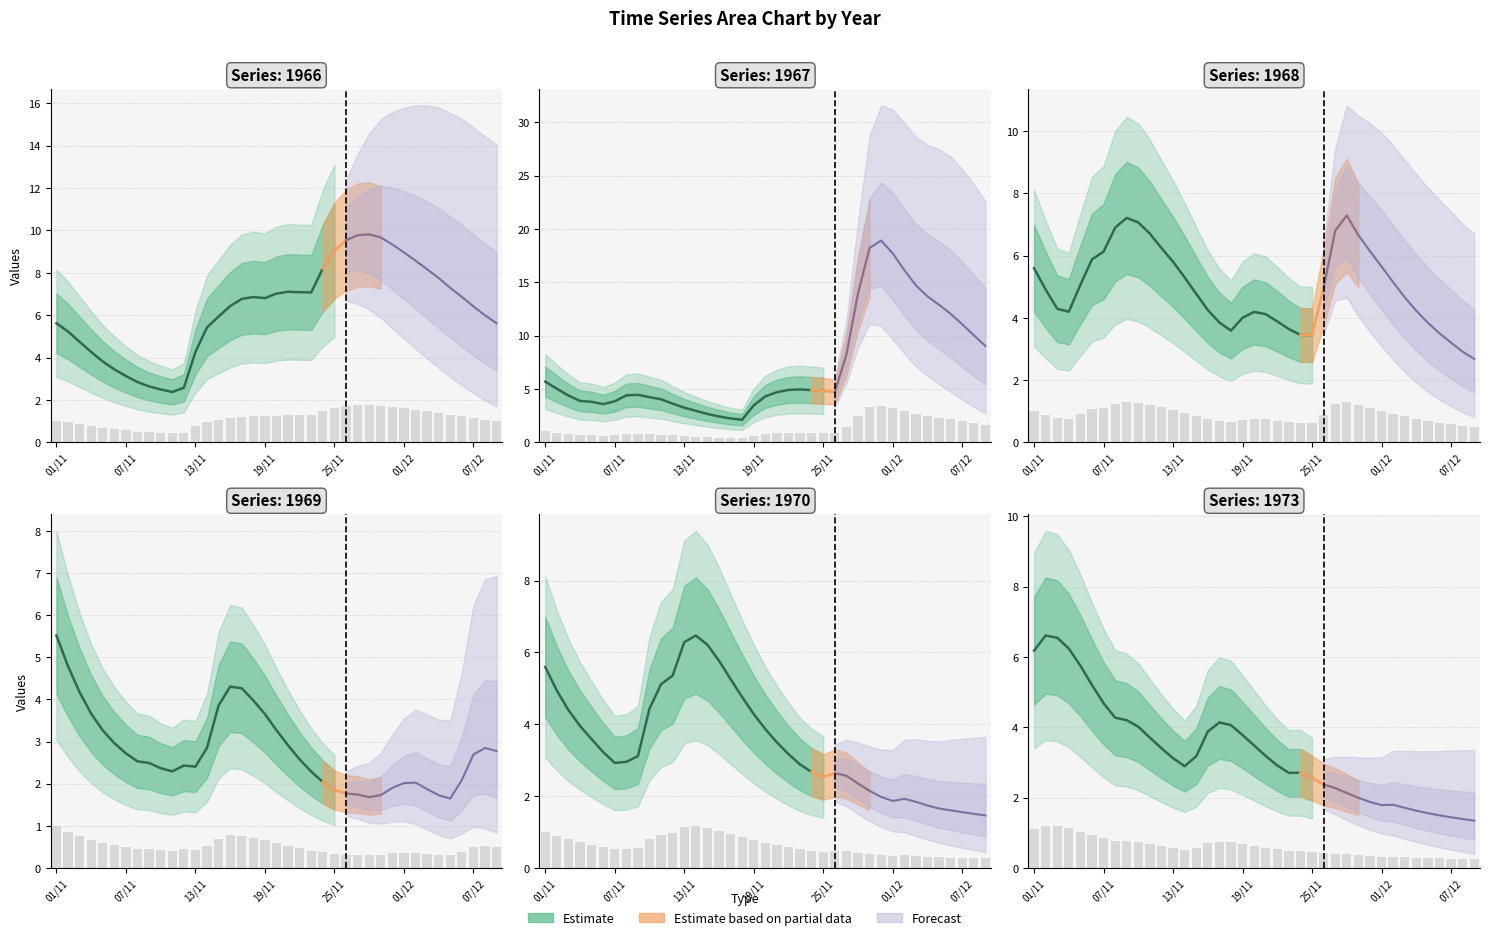

Which series has the widest spread of values?

1967